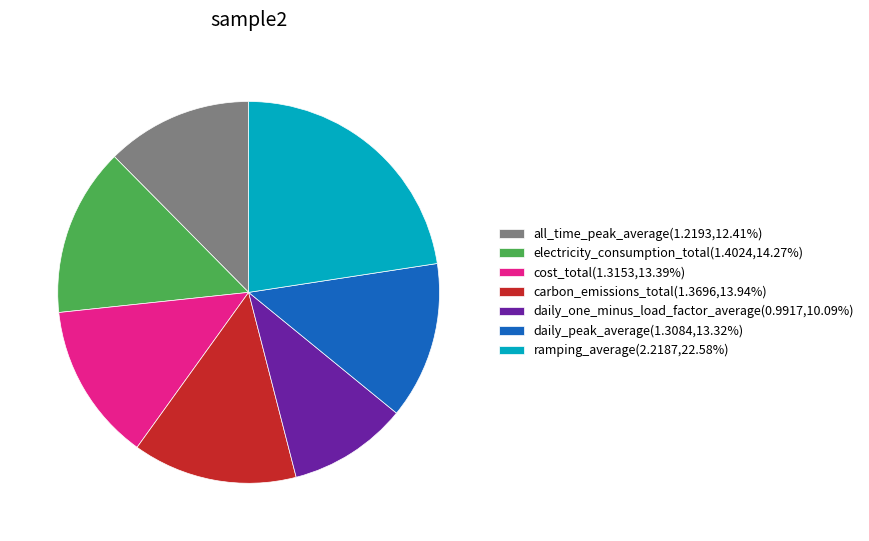

Does ramping_average(2.2187,22.58%) account for over 50% of the chart?

No